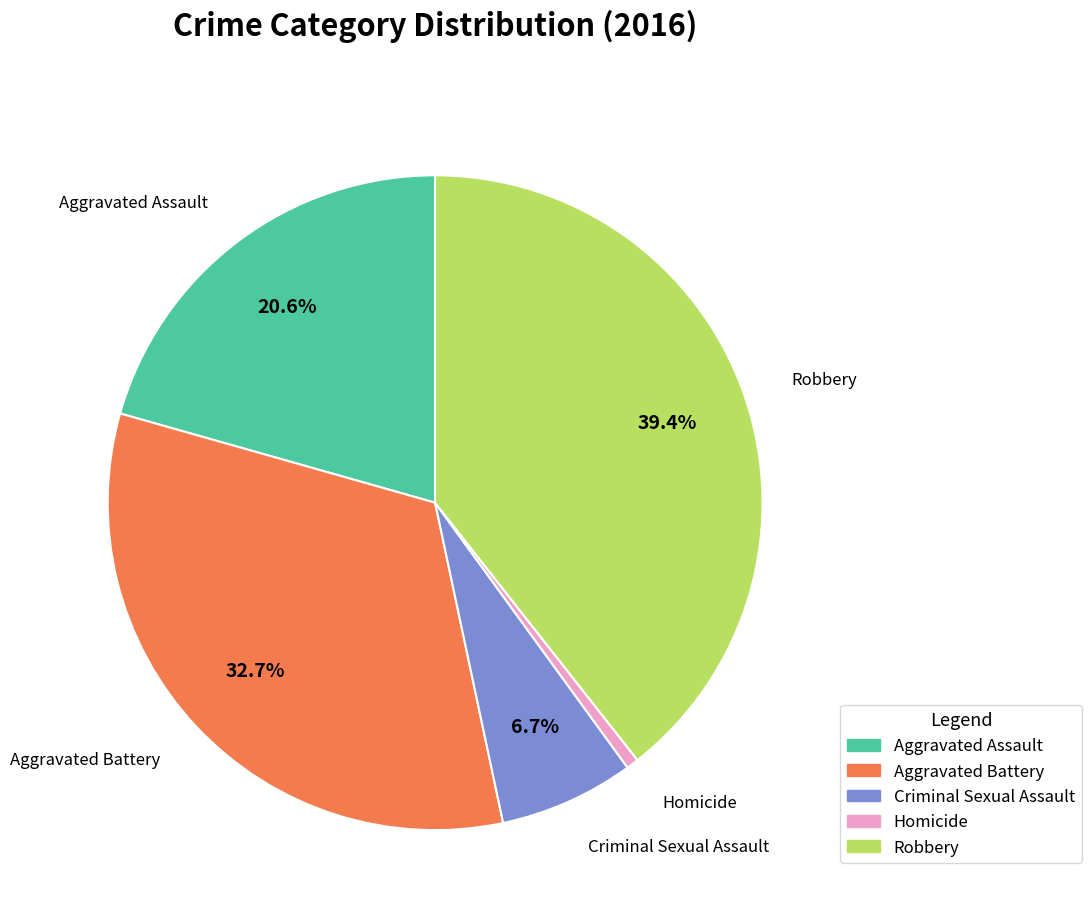

What is the largest slice in the pie chart?

Robbery